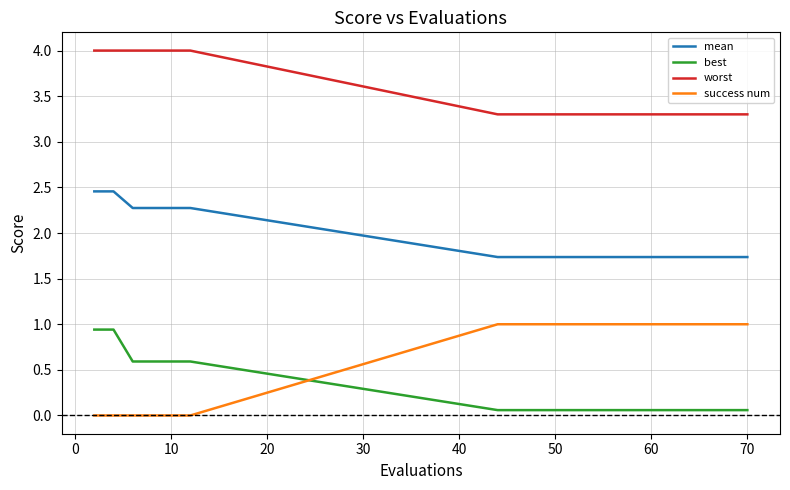

Which series has the largest total across all categories?

worst